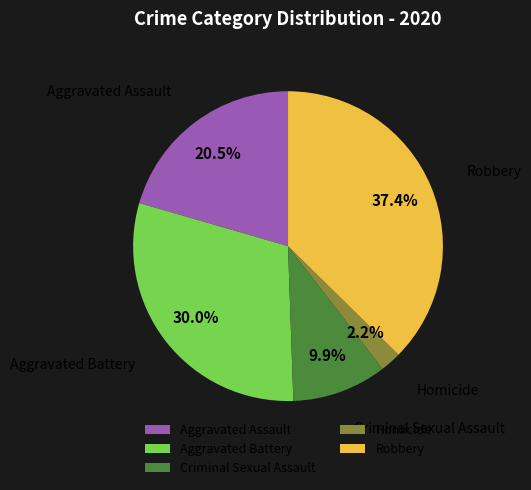

Count the number of slices in the pie.

5